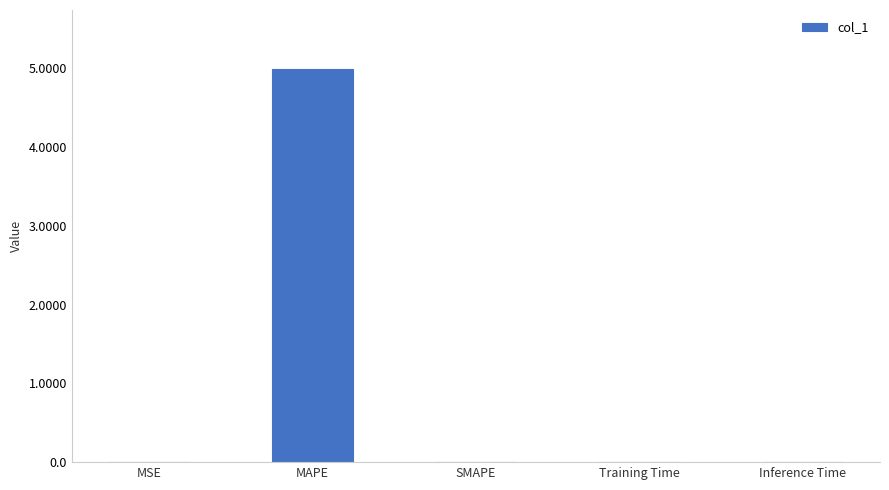

Between MAPE and SMAPE, which is larger?

MAPE